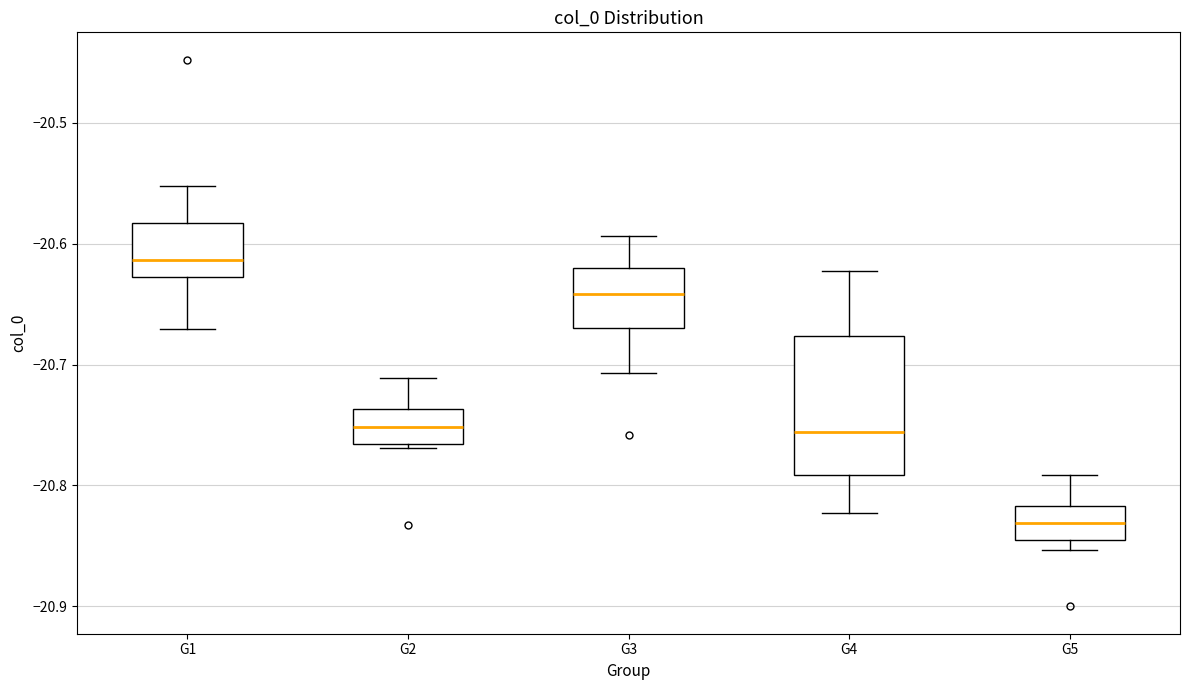

Where does the upper whisker of the box for G4 end on the y-axis? The values are not printed on the chart, so give them approximately, as read against the axis.

-20.62